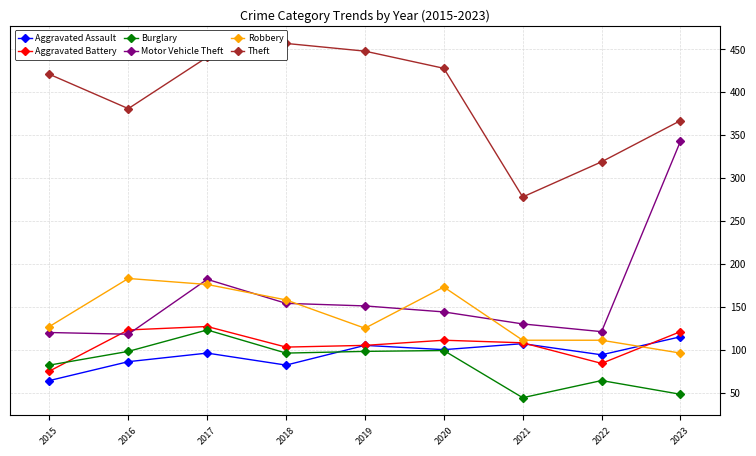

How many interior local peaks does the Motor Vehicle Theft series have?

1